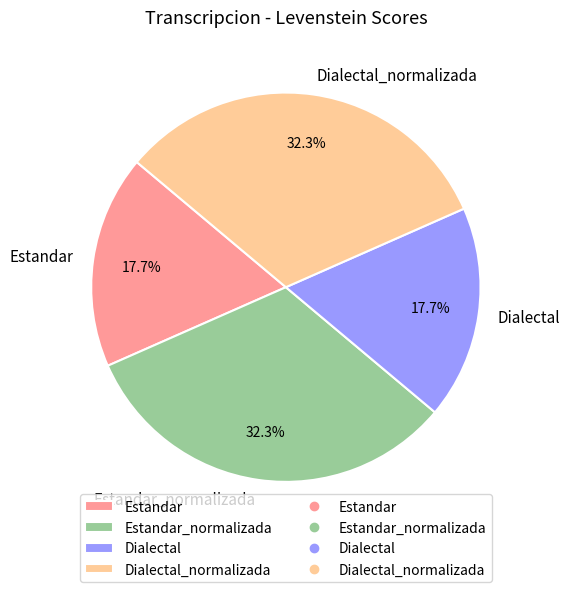

To the nearest percent, what is the combined percentage of Estandar_normalizada and Estandar?

50%